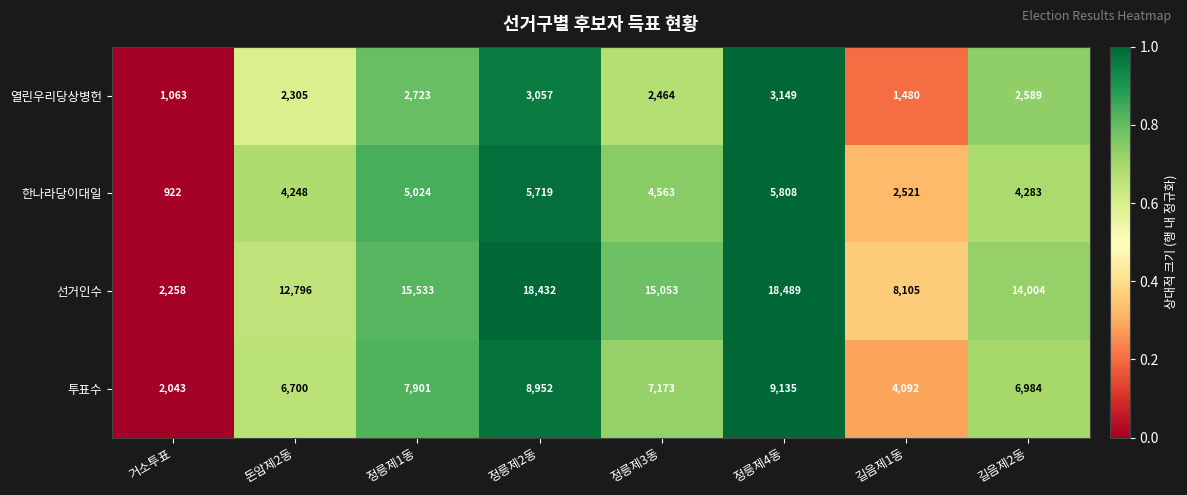

At which category does the chart reach its minimum across all series?

거소투표